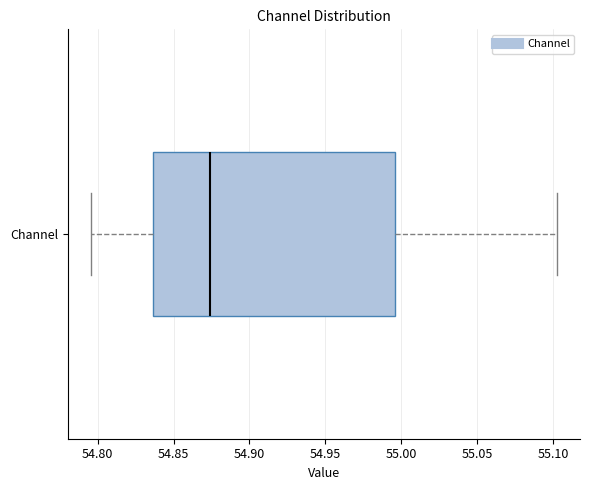

Transcribe this box plot: give where the median line is, the range the box spans, and where the two whiskers end, as read against the x-axis. The values are not printed on the chart, so give them approximately, as read against the axis.

median 54.875, box 54.835 to 54.995, whiskers 54.795 to 55.100